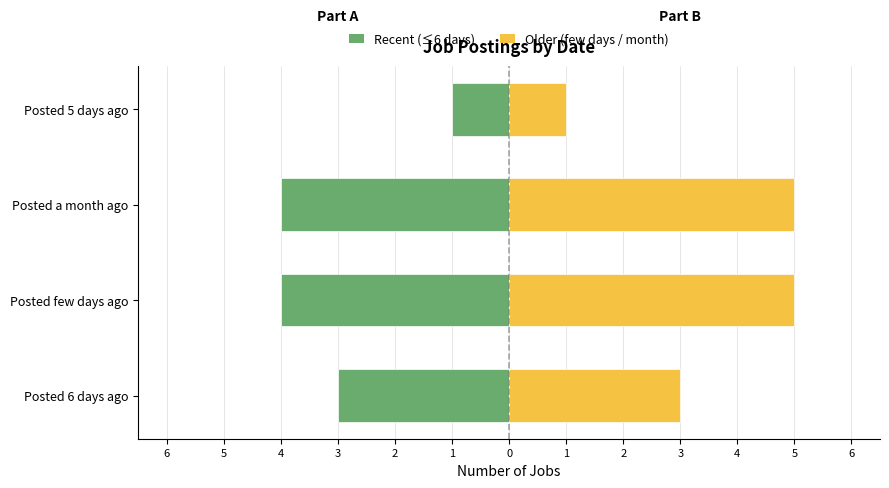

How many values in the Recent (≤6 days) series exceed -3?

1